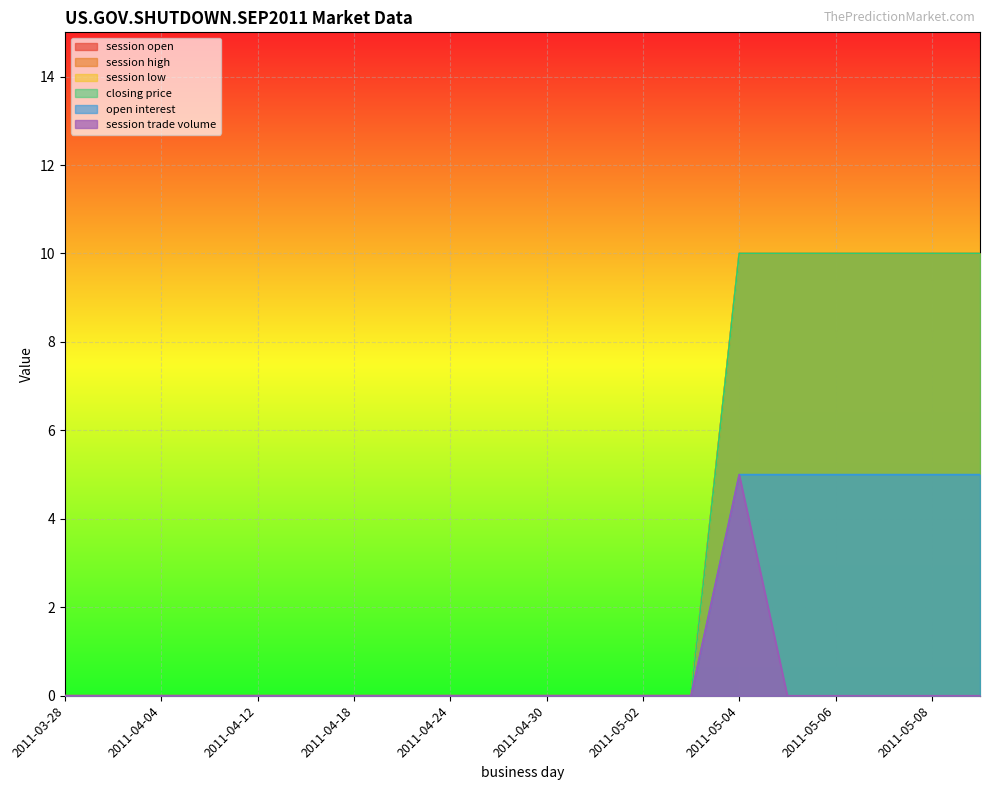

True or false: open interest and closing price intersect in this chart.

False